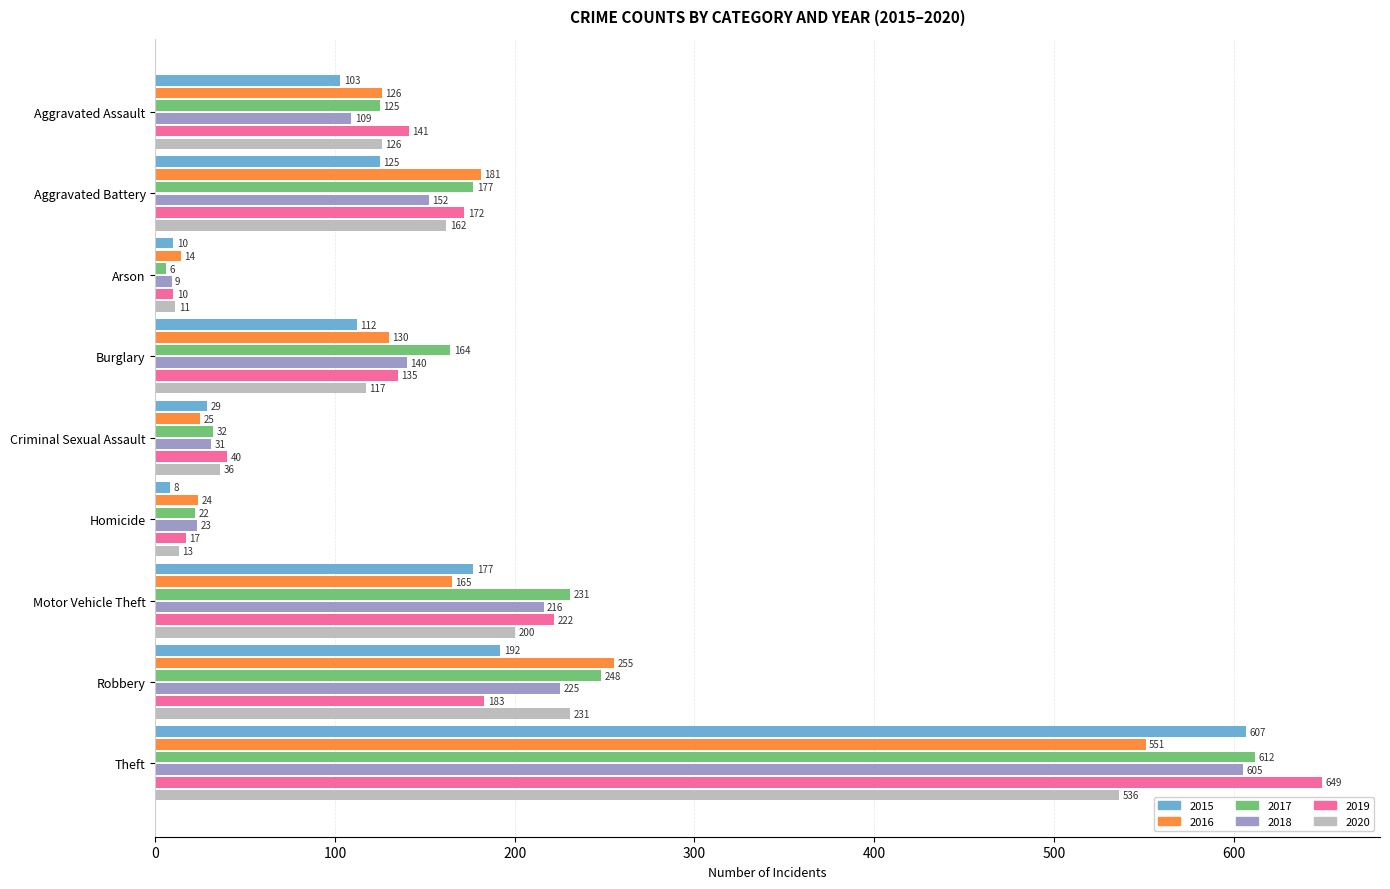

What is the minimum value shown in the chart?

6